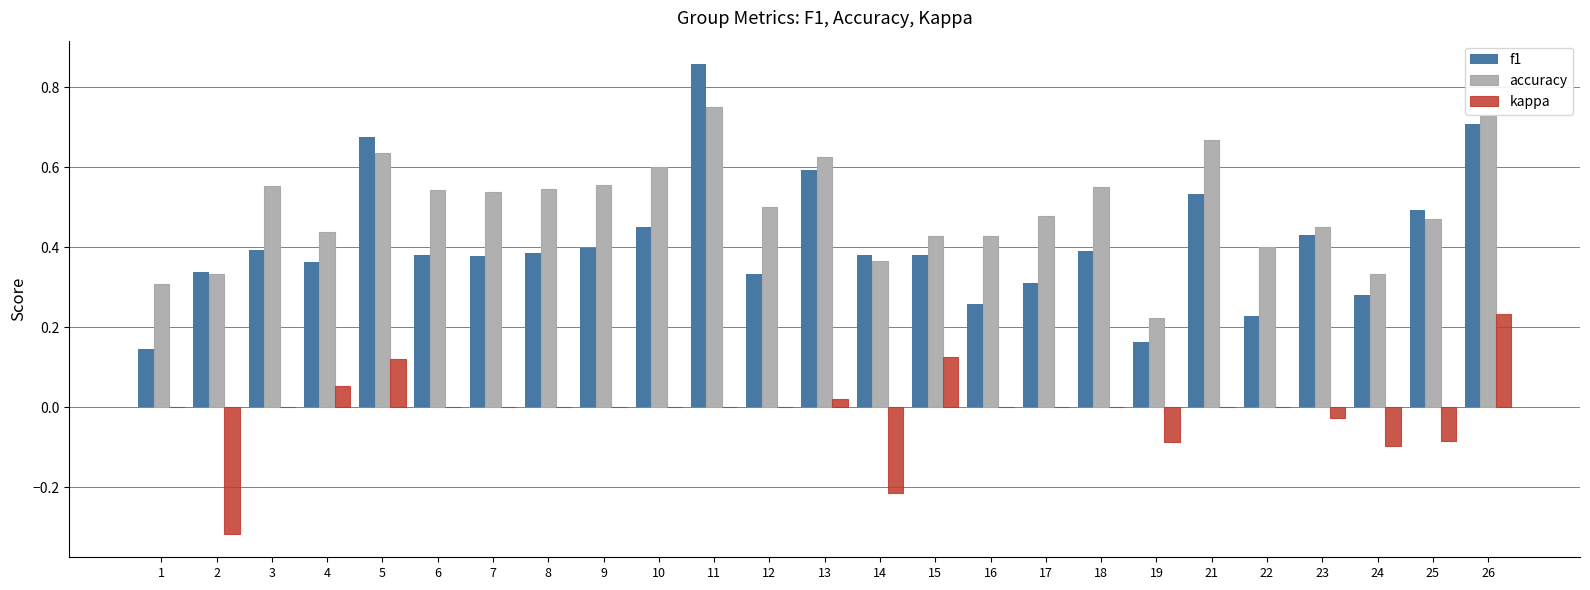

What is the sum of the accuracy values at 21 and 11?

1.4